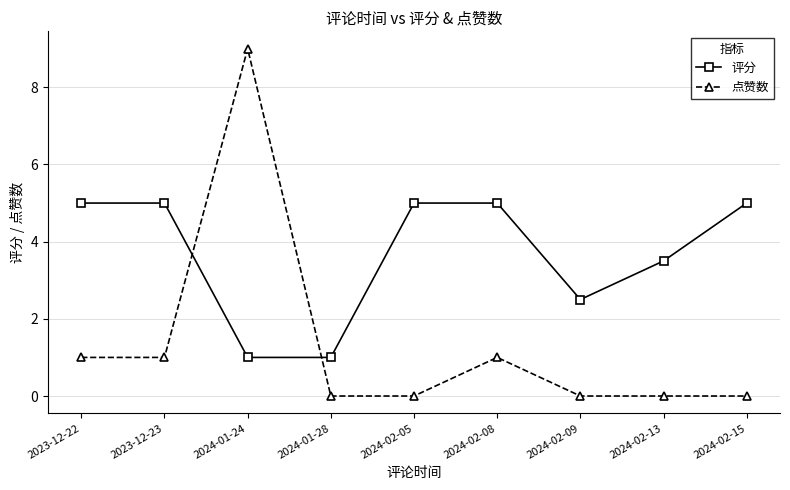

True or false: 点赞数 has more than 1 points higher than both neighbors.

True